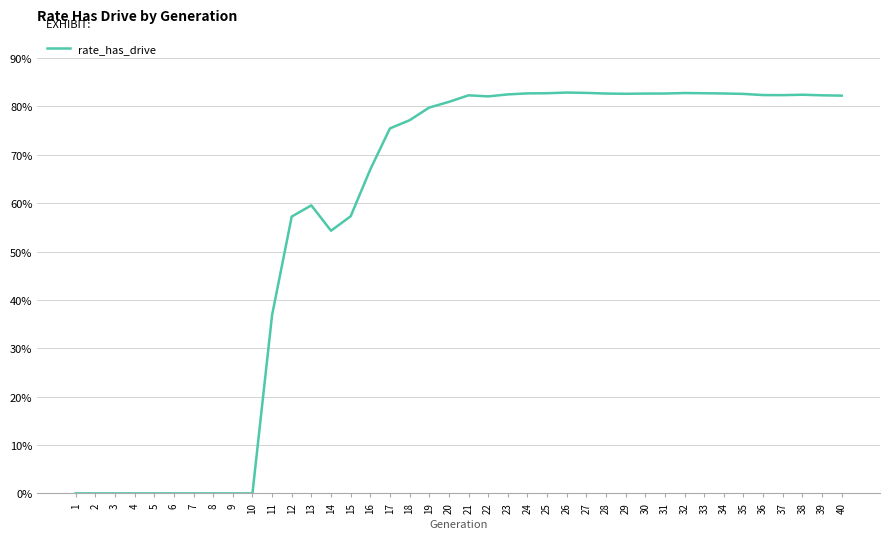

Does the chart have visible grid lines?

Yes